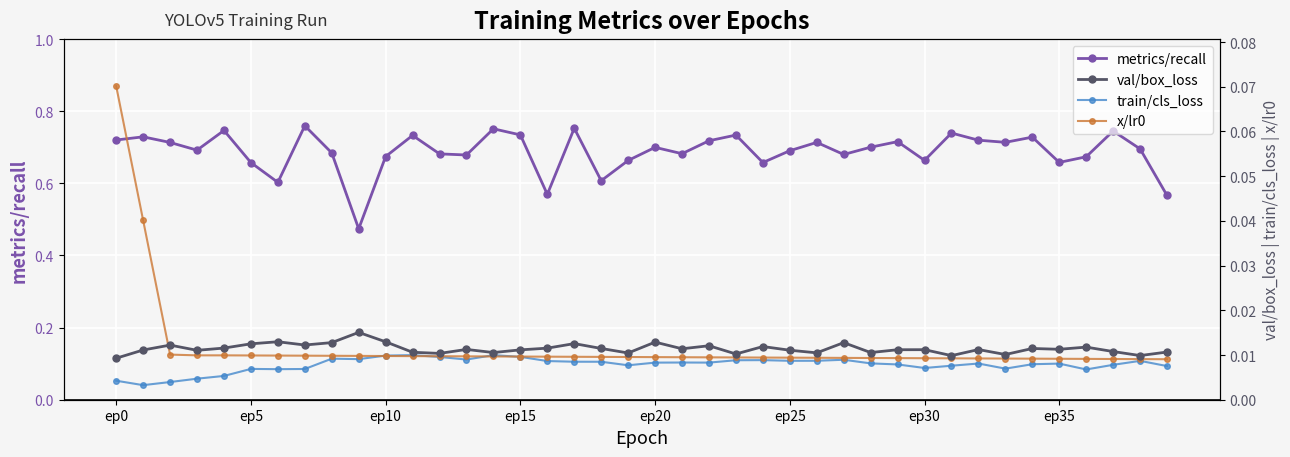

True or false: metrics/recall and x/lr0 cross at least once.

False